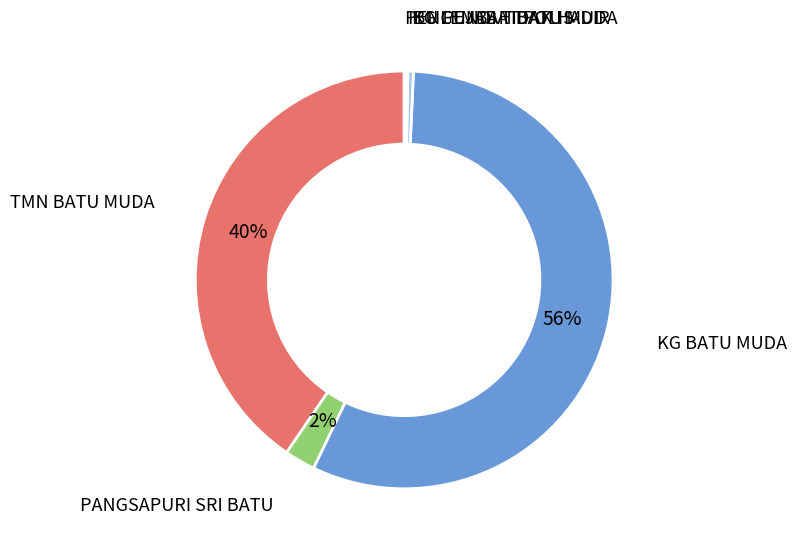

Which category accounts for the majority?

KG BATU MUDA